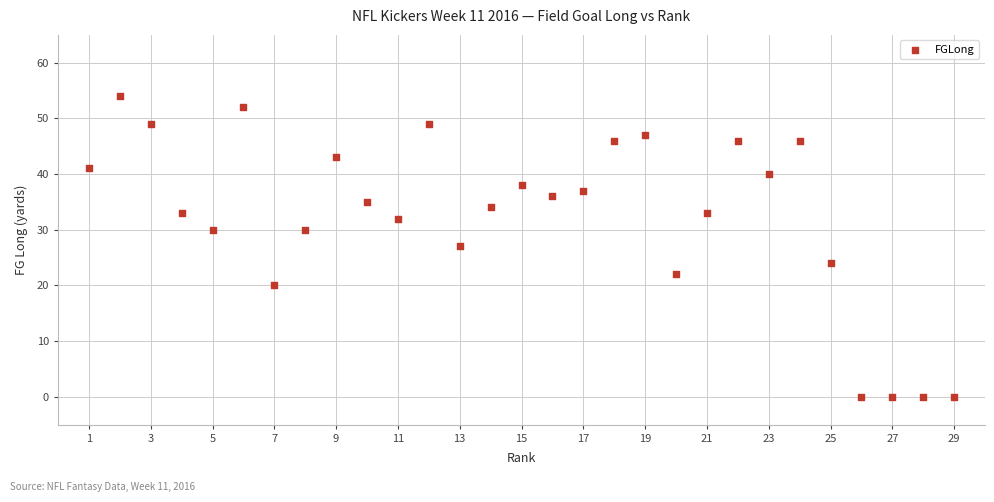

What is the range of Y values (max minus min)?

54